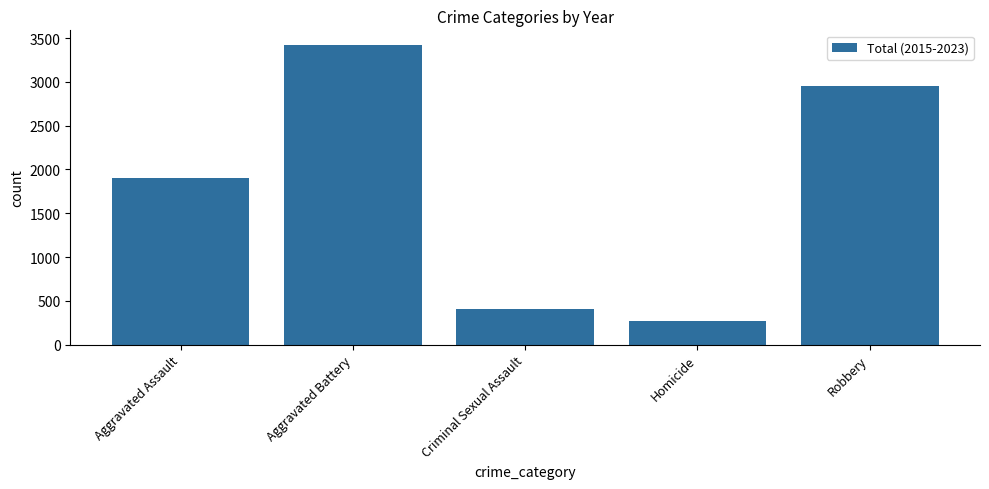

What is the difference between the maximum and minimum values?

3150